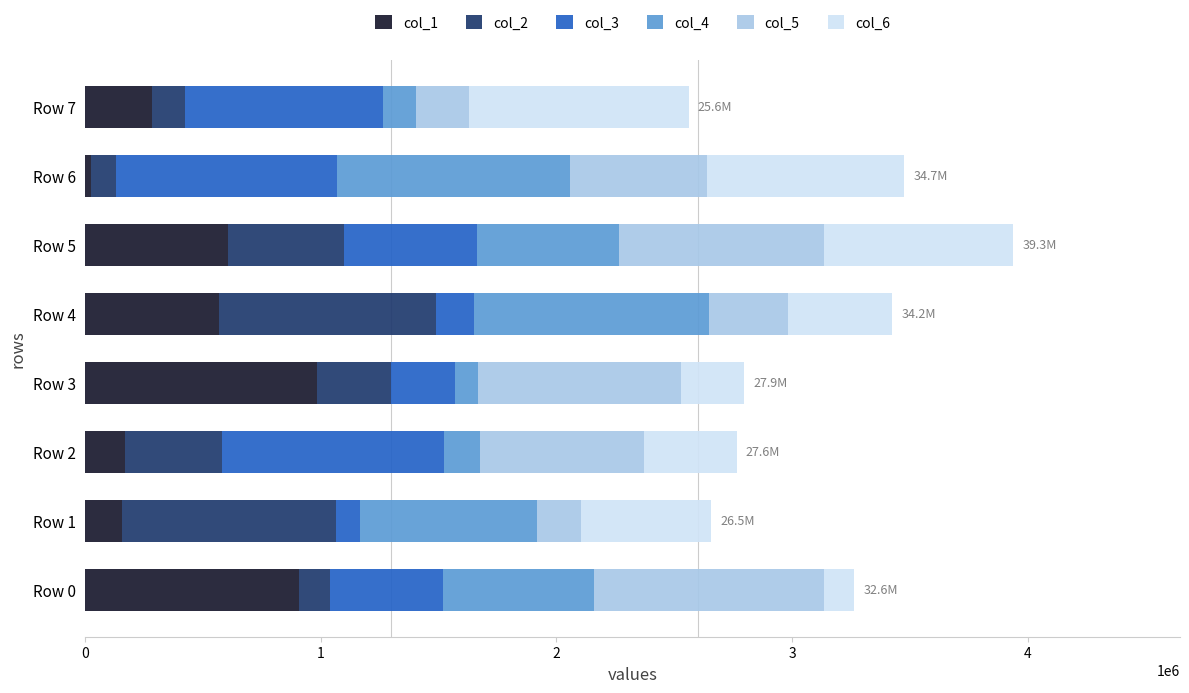

The value of col_1 at Row 5 is 964041. True or false?

False